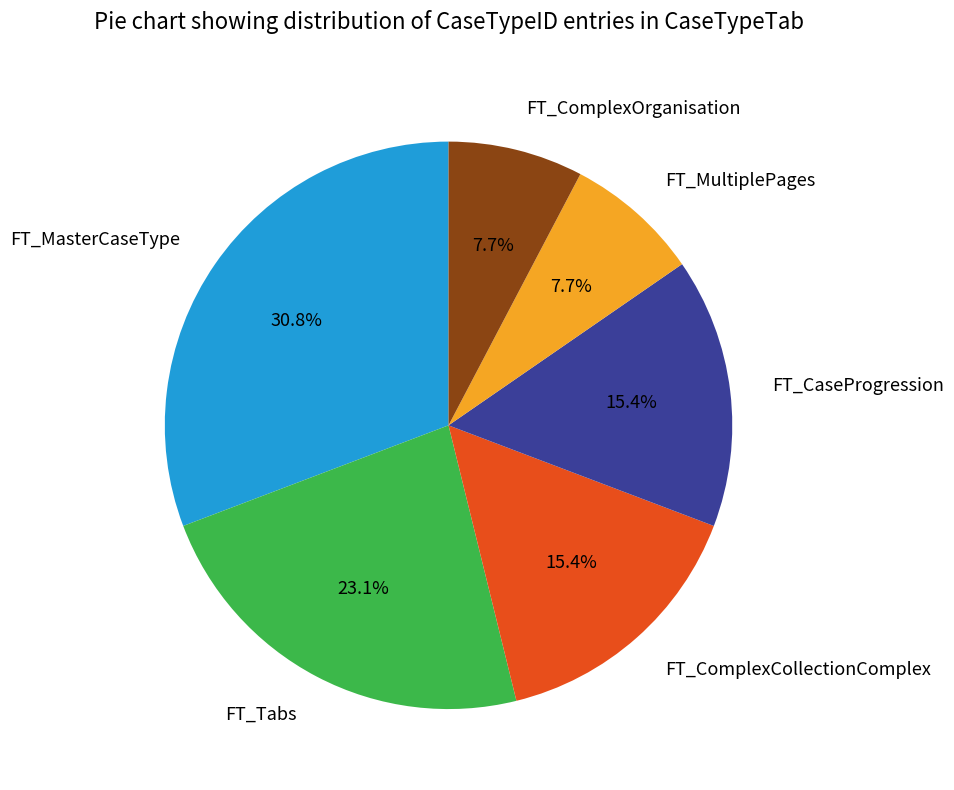

Does FT_MasterCaseType account for over 50% of the chart?

No